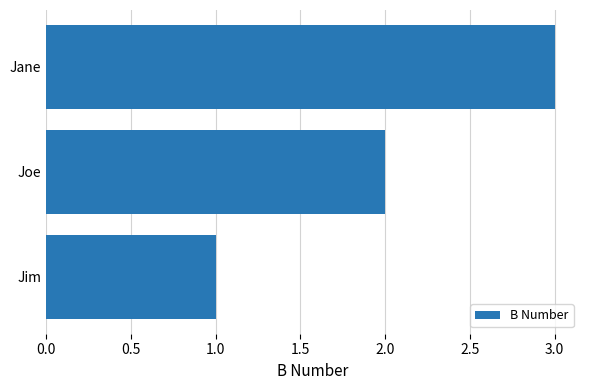

What is the smallest value displayed?

1